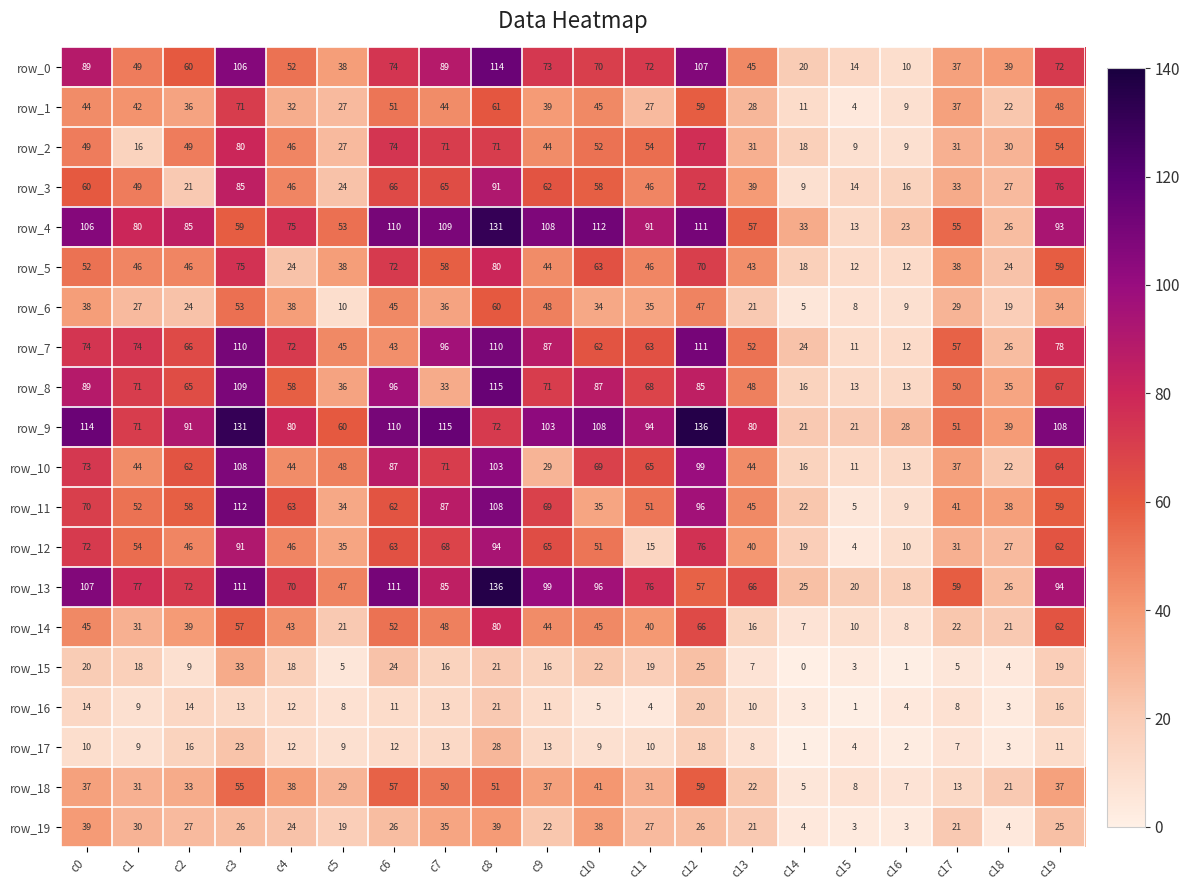

What is the sum of the row_4 values at c9 and c2?

193